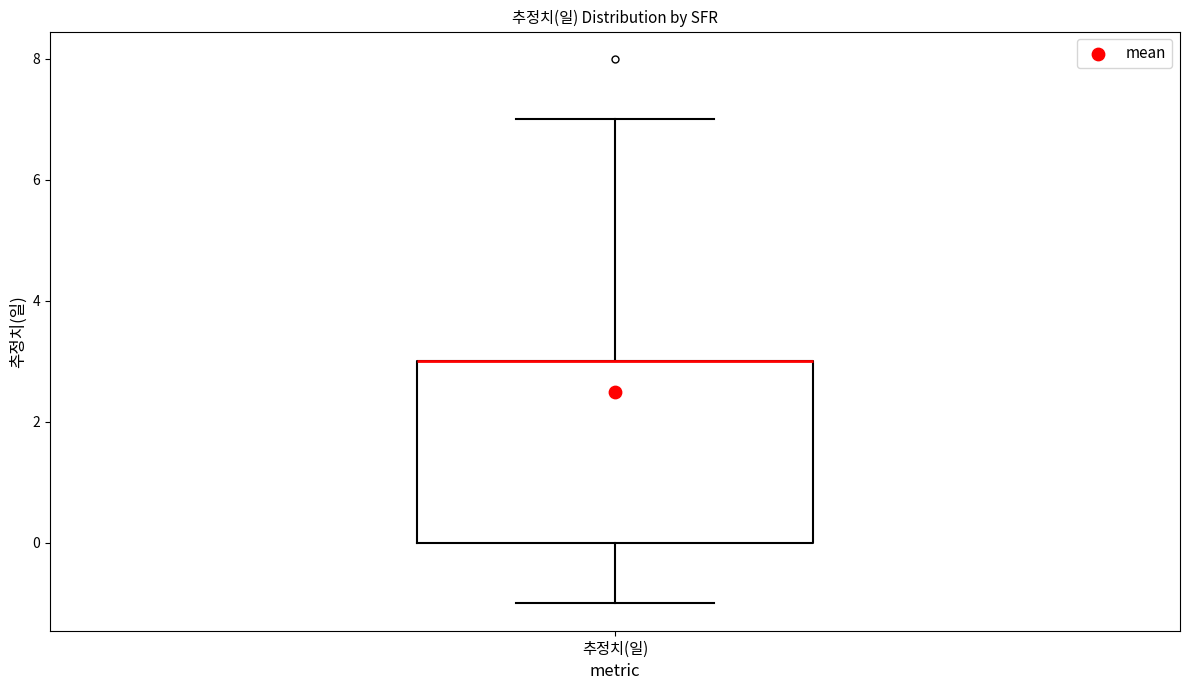

Where is the lower edge of the box for 추정치(일) on the y-axis? The values are not printed on the chart, so give them approximately, as read against the axis.

0